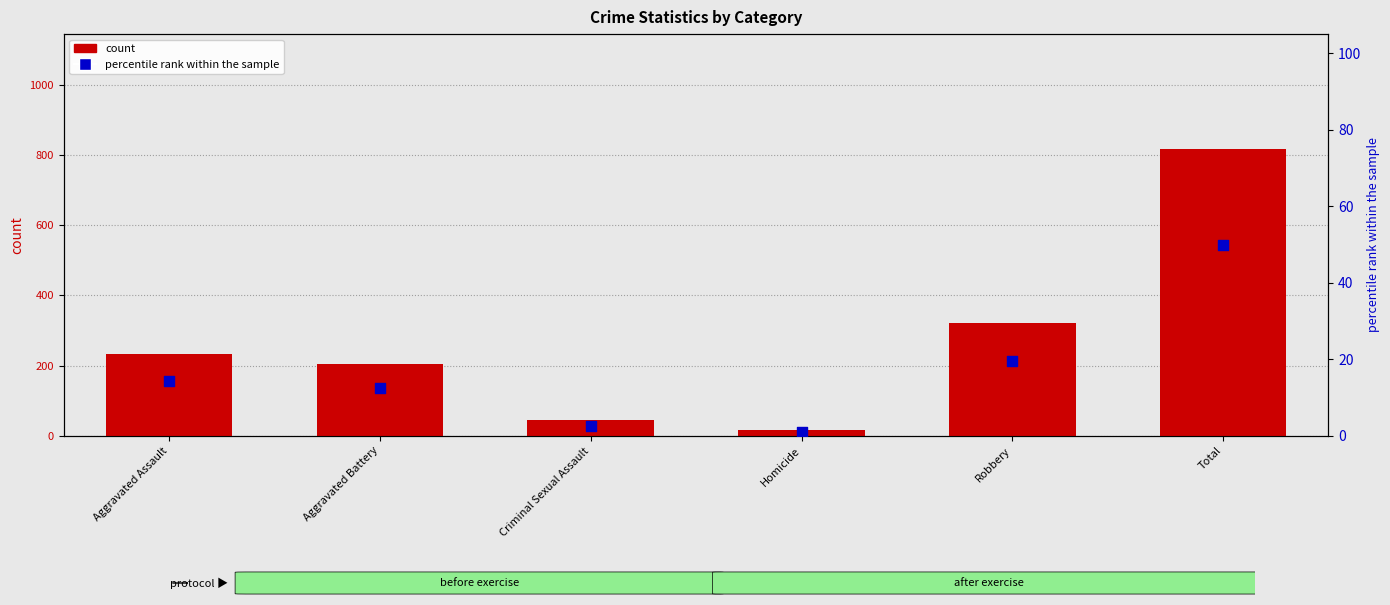

Which series has the largest total across all categories?

count